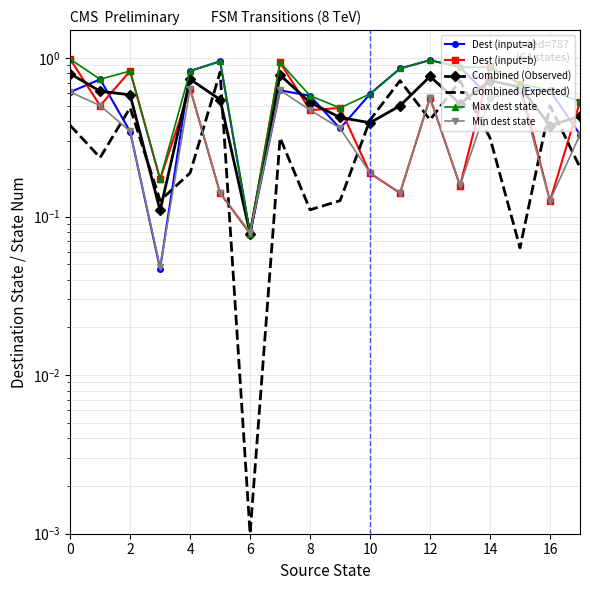

What is the difference between the highest and lowest values at 6?

0.1